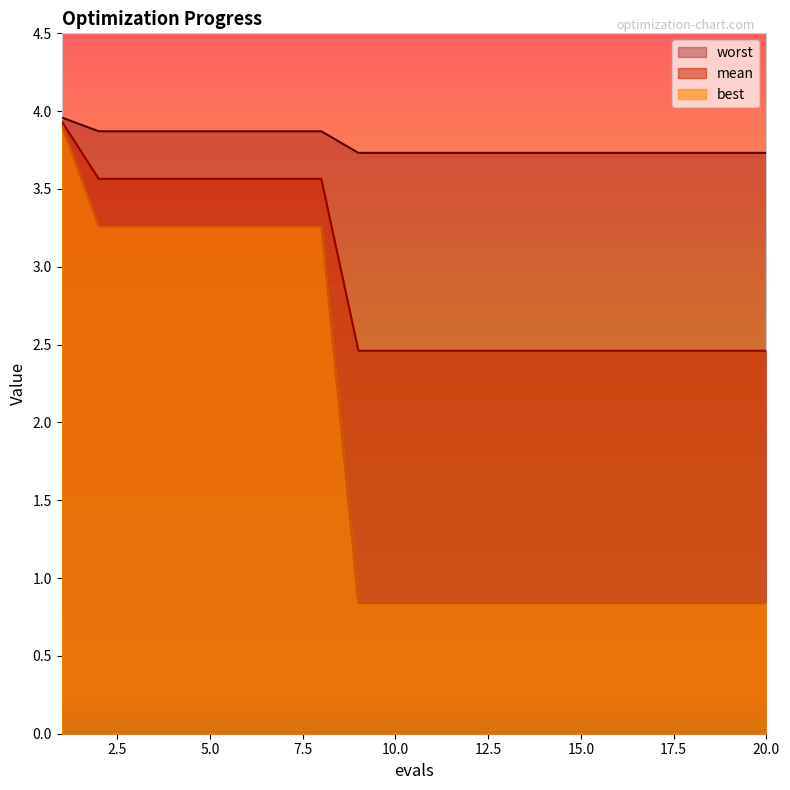

Reading left to right, list all the values displayed in this chart.

mean: 1=3.9	2=3.6	3=3.6	4=3.6	5=3.6	6=3.6	7=3.6	8=3.6	9=2.5	10=2.5	11=2.5	12=2.5	13=2.5	14=2.5	15=2.5	16=2.5	17=2.5	18=2.5	19=2.5	20=2.5
best: 1=3.9	2=3.3	3=3.3	4=3.3	5=3.3	6=3.3	7=3.3	8=3.3	9=0.8	10=0.8	11=0.8	12=0.8	13=0.8	14=0.8	15=0.8	16=0.8	17=0.8	18=0.8	19=0.8	20=0.8
worst: 1=4.0	2=3.9	3=3.9	4=3.9	5=3.9	6=3.9	7=3.9	8=3.9	9=3.7	10=3.7	11=3.7	12=3.7	13=3.7	14=3.7	15=3.7	16=3.7	17=3.7	18=3.7	19=3.7	20=3.7